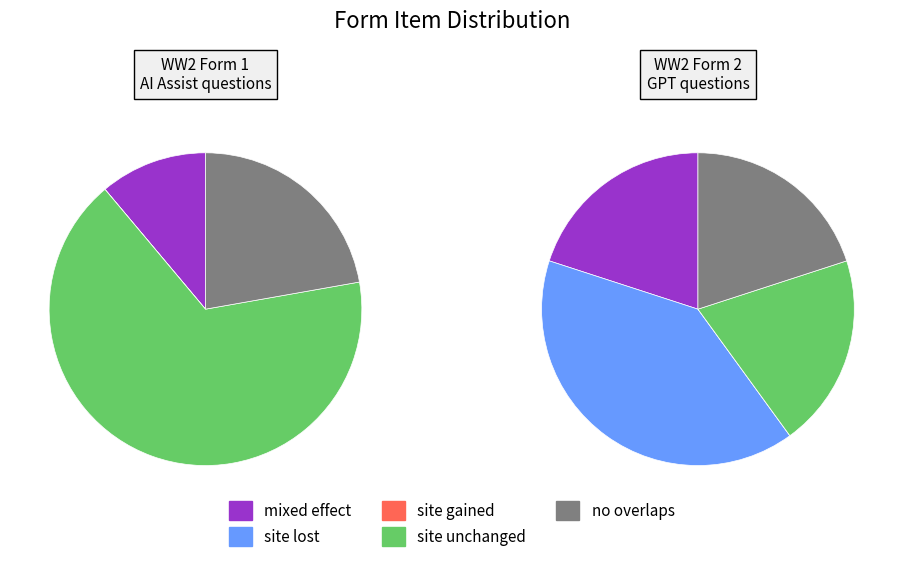

Between WW2 Form 2 GPT questions and WW2 Form 1 AI Assist questions, which is larger?

WW2 Form 1 AI Assist questions